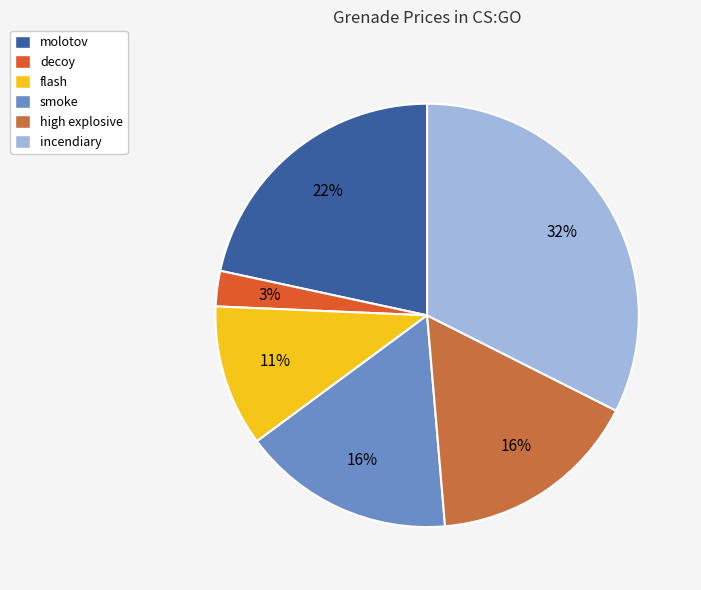

True or false: incendiary accounts for 32% of the total.

True